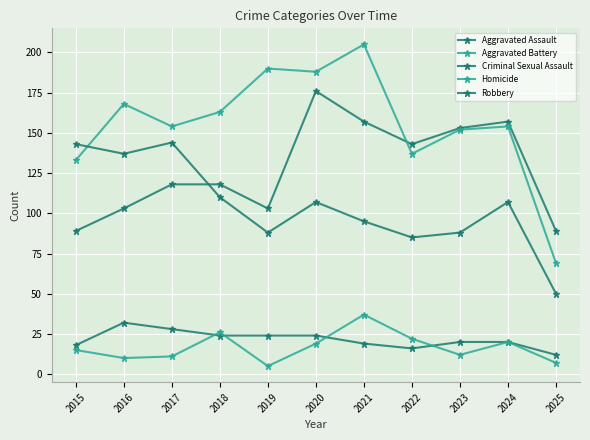

How many lines are shown in the chart?

5